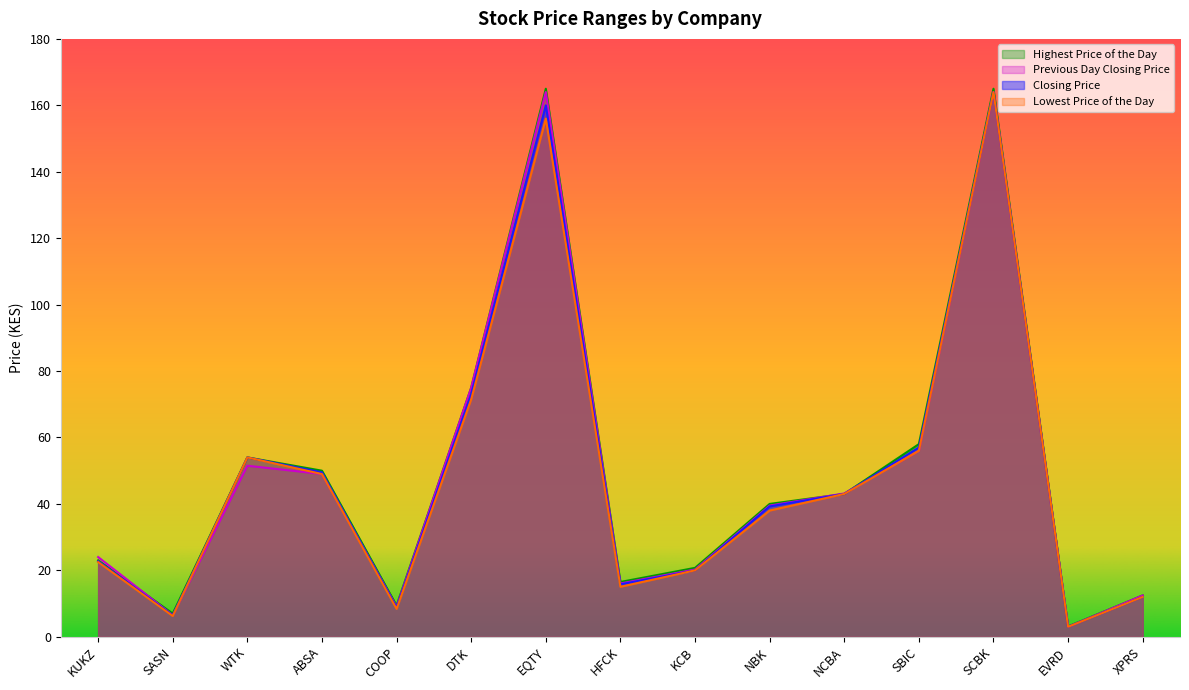

Reading right to left, transcribe all the data shown in this chart.

Closing Price: 12.0	3.0	164.0	57.0	43.0	39.2	20.0	15.8	160.0	73.0	8.8	49.5	54.0	6.5	22.8
Lowest Price of the Day: 12.0	3.0	164.0	56.0	43.0	38.0	20.0	15.1	156.0	71.5	8.4	49.0	54.0	6.2	22.5
Highest Price of the Day: 12.4	3.1	165.0	58.0	43.0	40.0	20.8	16.5	165.0	75.0	9.4	50.0	54.0	7.0	23.0
Previous Day Closing Price: 12.4	3.0	164.0	56.0	43.1	39.5	20.2	16.1	164.0	75.0	9.1	49.0	51.5	6.5	24.0